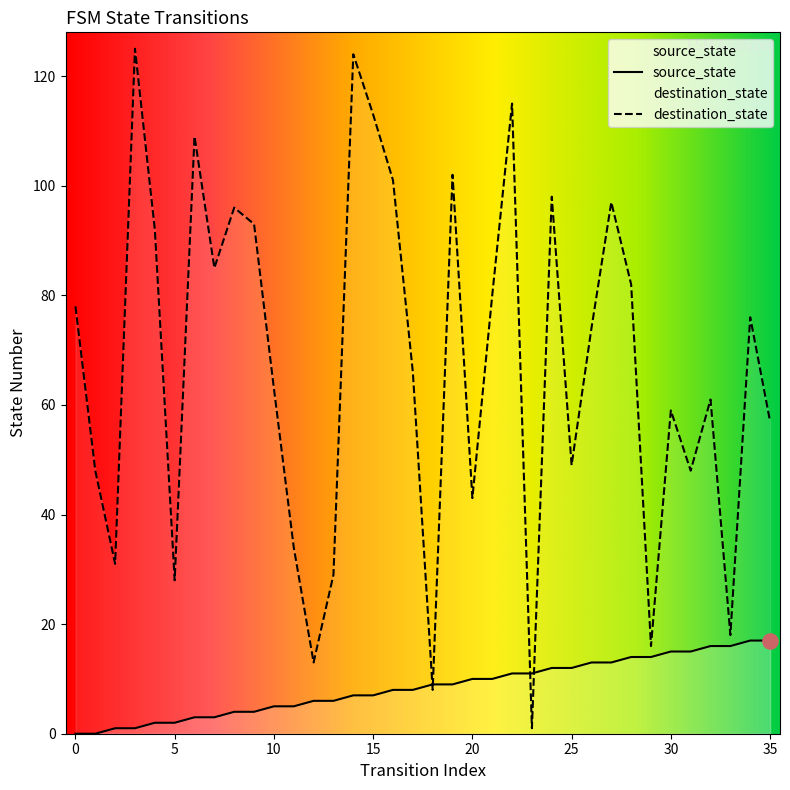

Which series contains the lowest Y value?

source_state